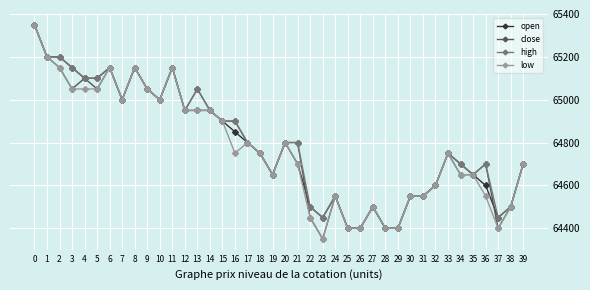

What are all the series names shown in the legend?

open, close, high, low